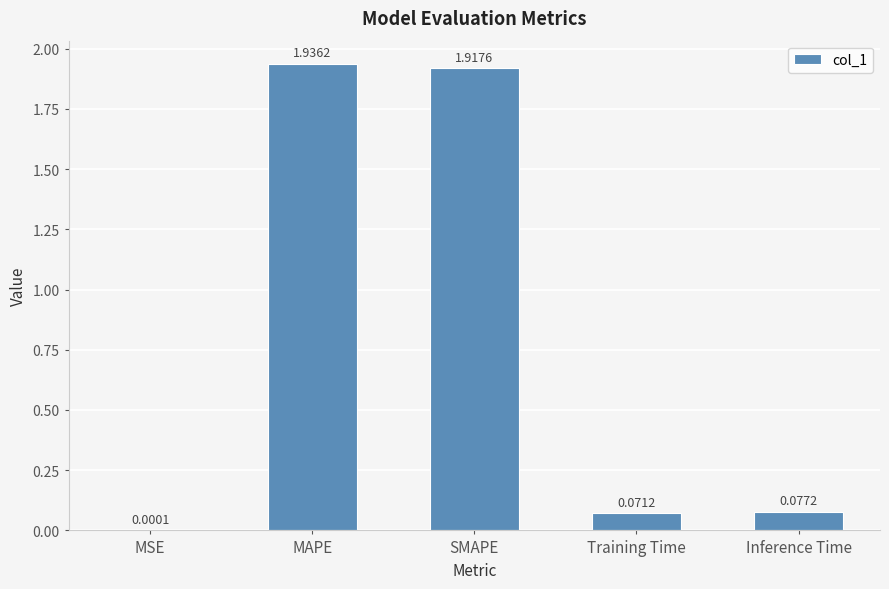

What is the sum of all values?

4.0